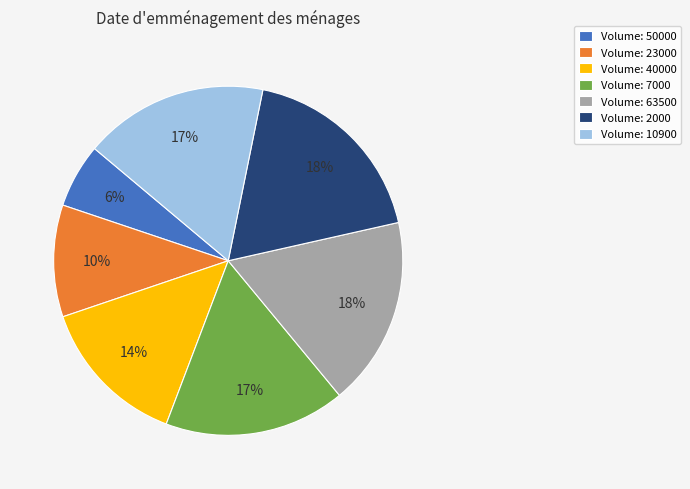

Between Volume: 40000 and Volume: 7000, which is larger?

Volume: 7000